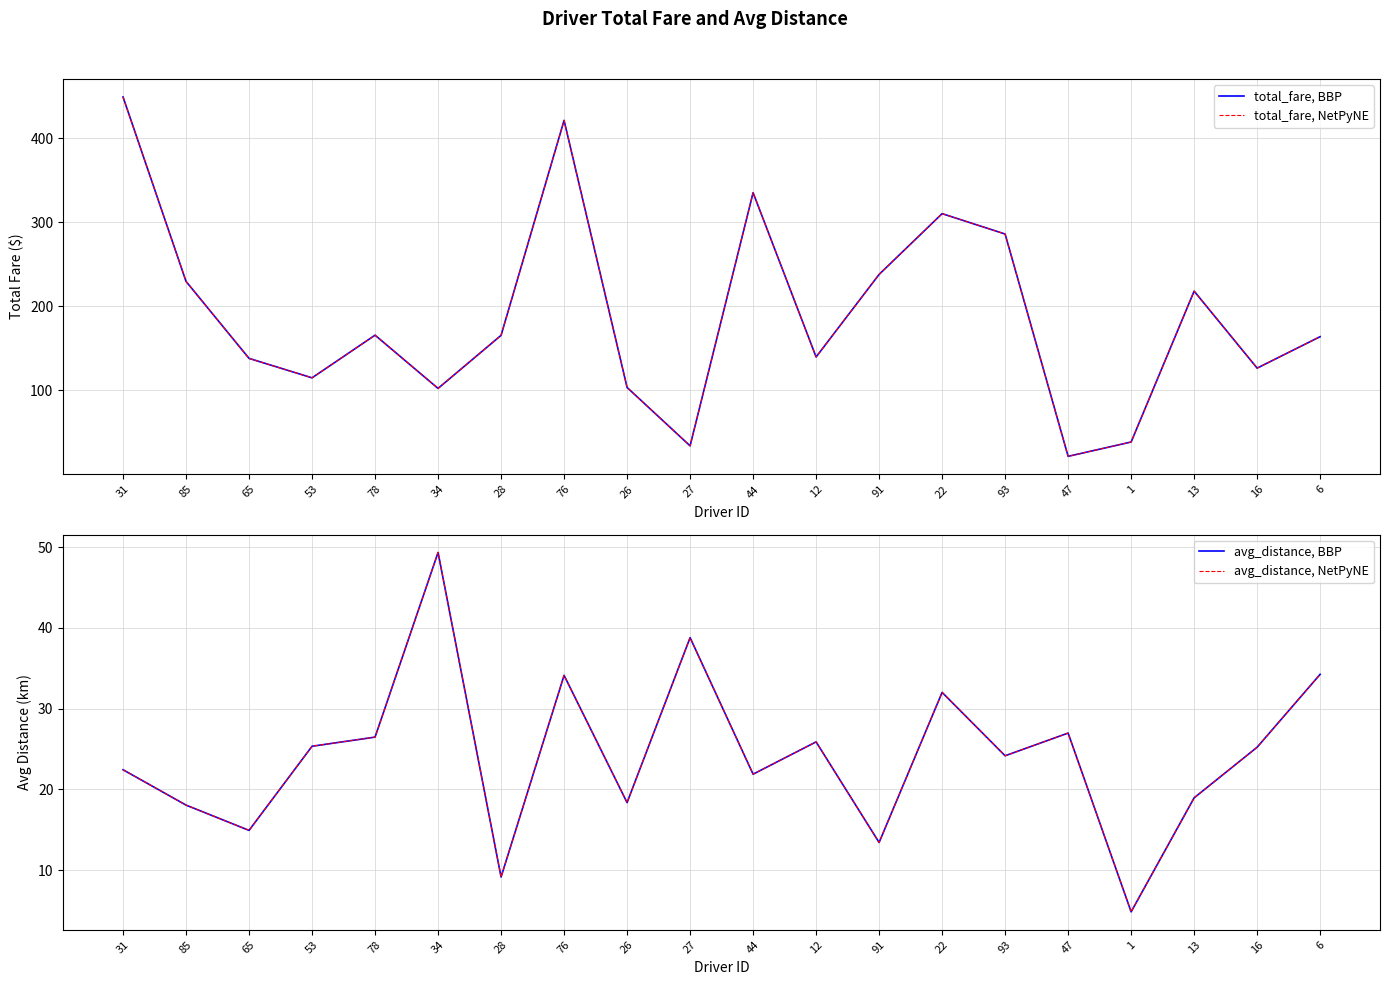

Count the number of data series in this chart.

4